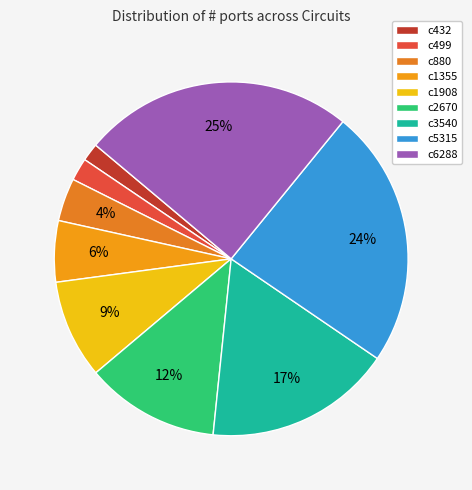

To the nearest percent, what is the combined percentage of c3540 and c499?

19%